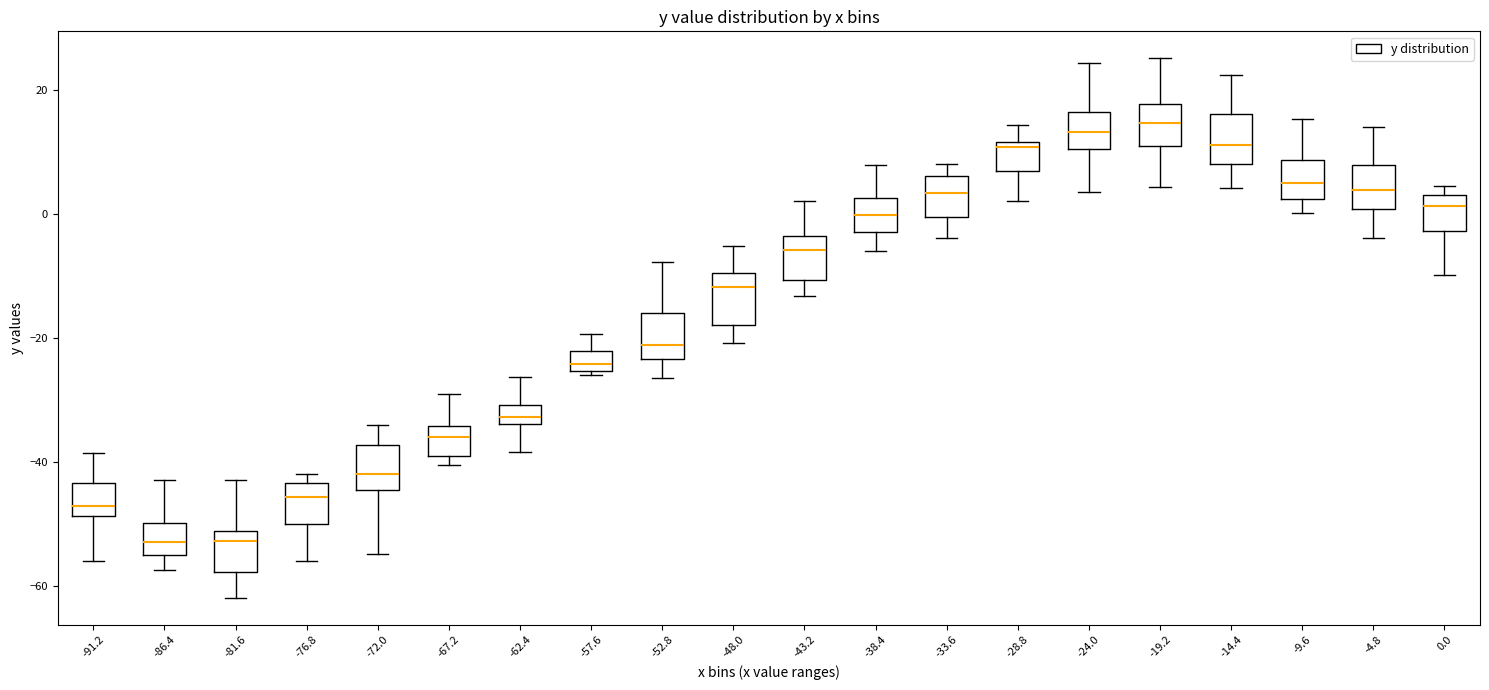

Reading left to right, read every box against the y-axis: the position of its median line, the range the box covers, and the ends of its whiskers. The values are not printed on the chart, so give them approximately, as read against the axis.

-91.2: median -48 (just above the box's lower edge), box -48 to -44, whiskers -56 to -38
-86.4: median -52, box -56 to -50, whiskers -58 to -42
-81.6: median -52 (just below the box's upper edge), box -58 to -52, whiskers -62 to -42
-76.8: median -46, box -50 to -44, whiskers -56 to -42
-72.0: median -42, box -44 to -38, whiskers -54 to -34
-67.2: median -36, box -38 to -34, whiskers -40 to -30
-62.4: median -32, box -34 to -30, whiskers -38 to -26
-57.6: median -24, box -26 to -22, whiskers -26 (just below the box's lower edge) to -20
-52.8: median -22, box -24 to -16, whiskers -26 to -8
-48.0: median -12, box -18 to -10, whiskers -20 to -6
-43.2: median -6, box -10 to -4, whiskers -14 to 2
-38.4: median 0, box -2 to 2, whiskers -6 to 8
-33.6: median 4, box 0 to 6, whiskers -4 to 8
-28.8: median 10, box 6 to 12, whiskers 2 to 14
-24.0: median 14, box 10 to 16, whiskers 4 to 24
-19.2: median 14, box 12 to 18, whiskers 4 to 26
-14.4: median 12, box 8 to 16, whiskers 4 to 22
-9.6: median 6, box 2 to 8, whiskers 0 to 16
-4.8: median 4, box 0 to 8, whiskers -4 to 14
0.0: median 2, box -2 to 4, whiskers -10 to 4 (just above the box's upper edge)